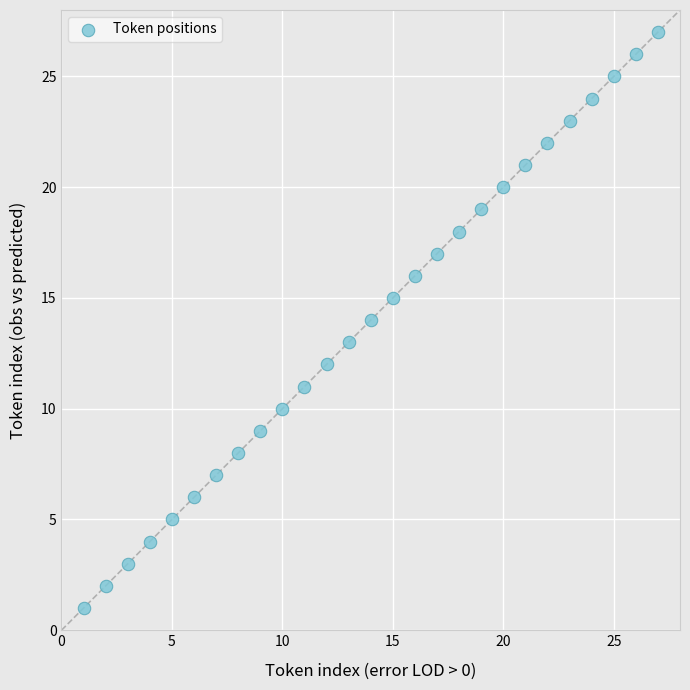

What is the range of Y values (max minus min)?

26